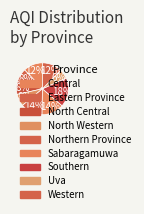

Does Western represent more than half of the total?

No